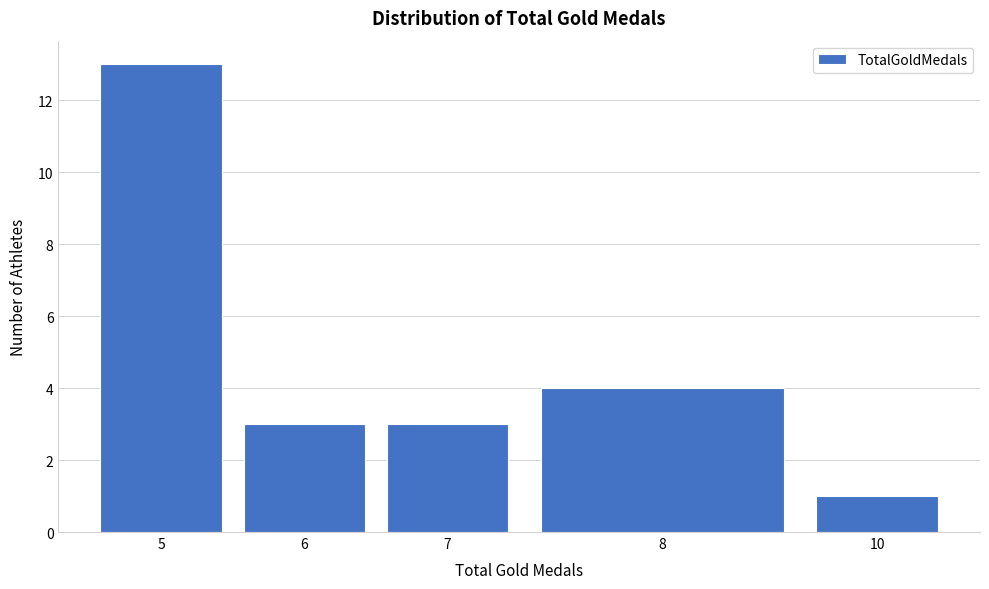

Reading left to right, list all the values displayed in this chart.

5=13	6=3	7=3	8=4	10=1